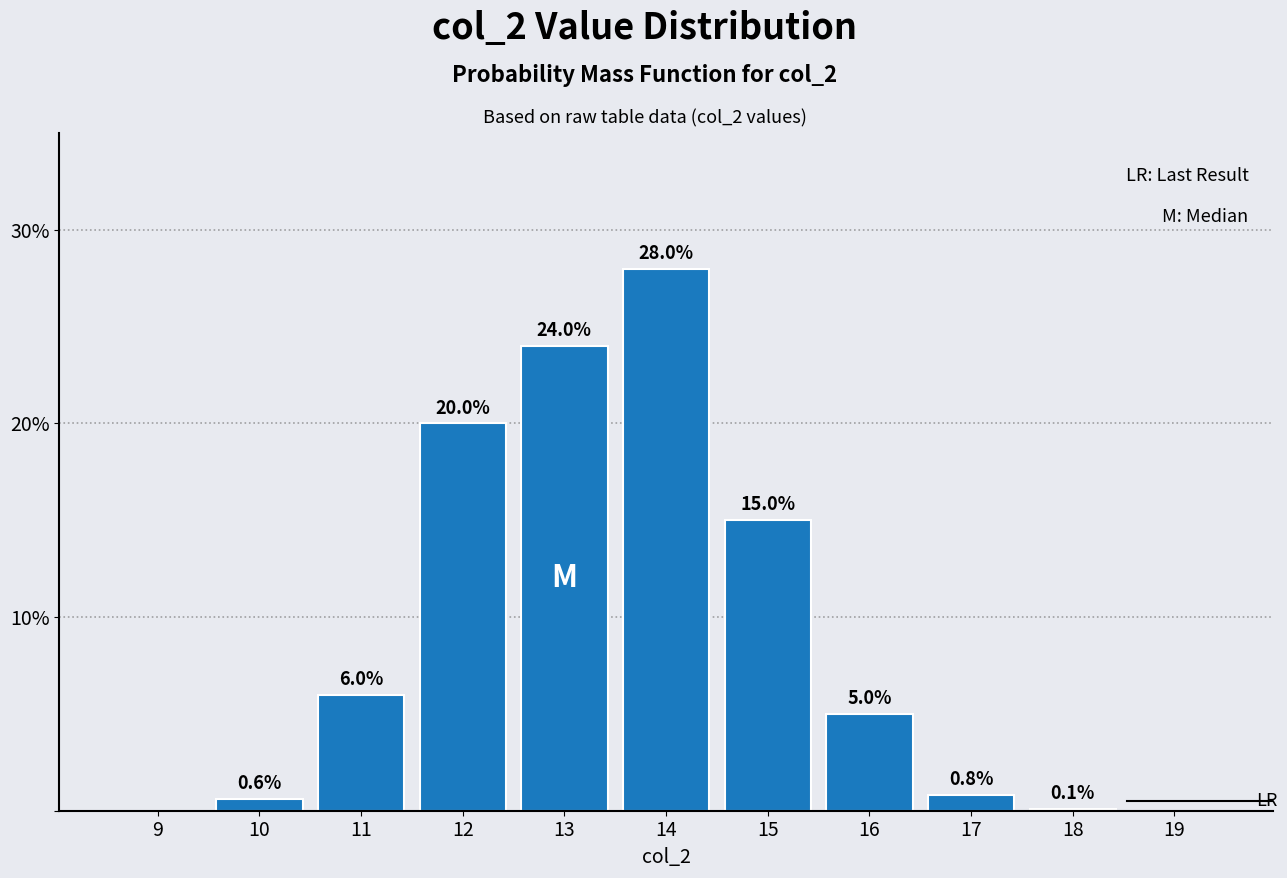

Reading right to left, what are all the values shown in this chart?

19=0.0	18=0.1	17=0.8	16=5.0	15=15.0	14=28.0	13=24.0	12=20.0	11=6.0	10=0.6	9=0.0